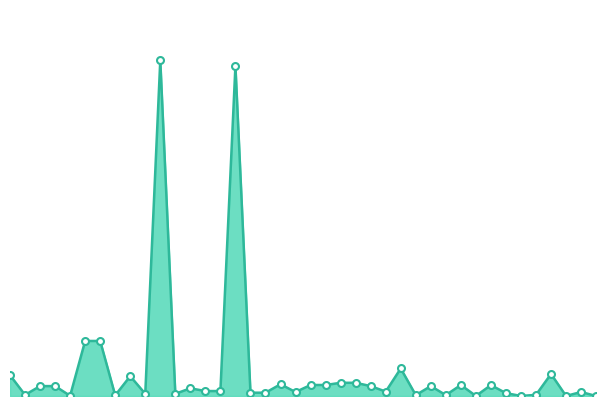

Where does the data first go above 7000?

23/11/2023